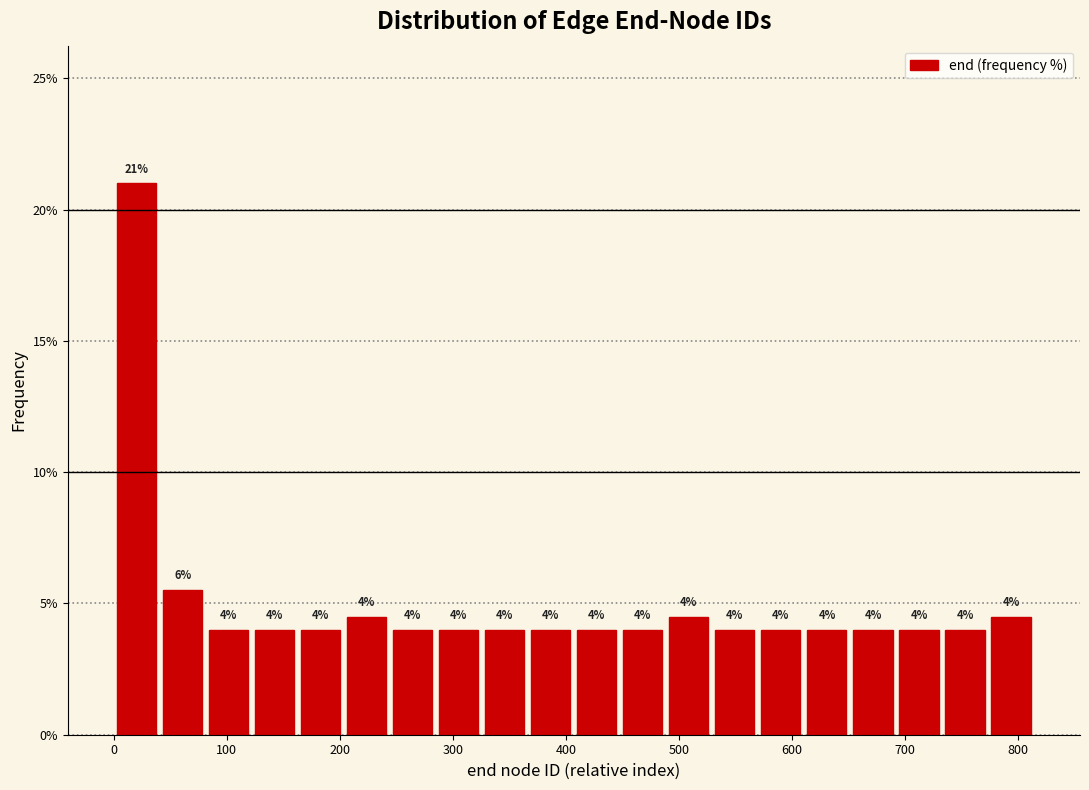

Over which range of the x-axis is the bar tallest?

0 to 40